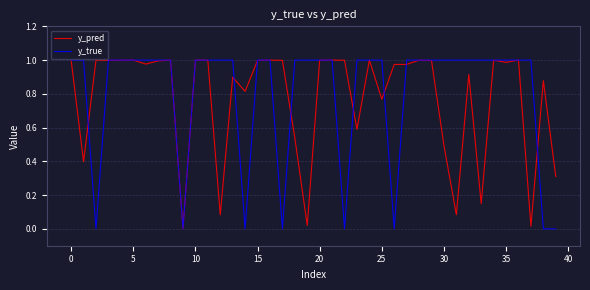

What are all the series names shown in the legend?

y_pred, y_true